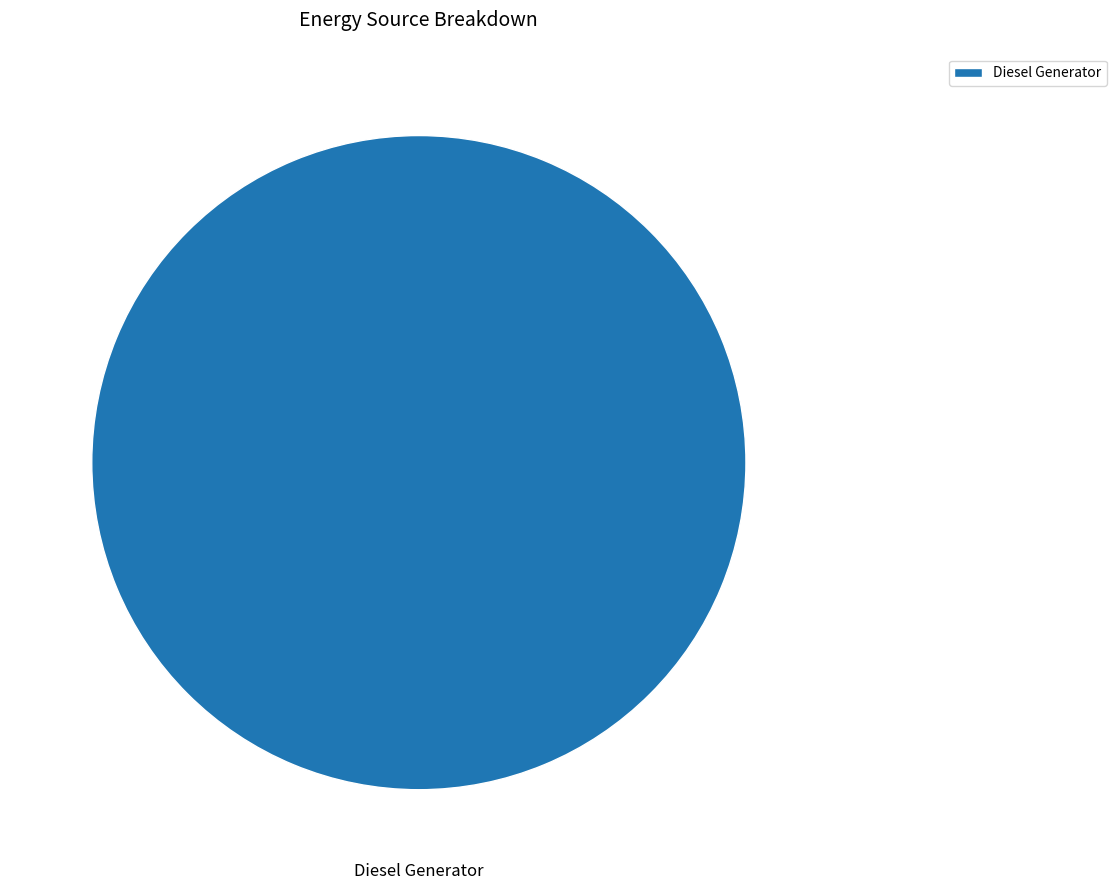

Is it true that Diesel Generator is 100% of the pie?

True